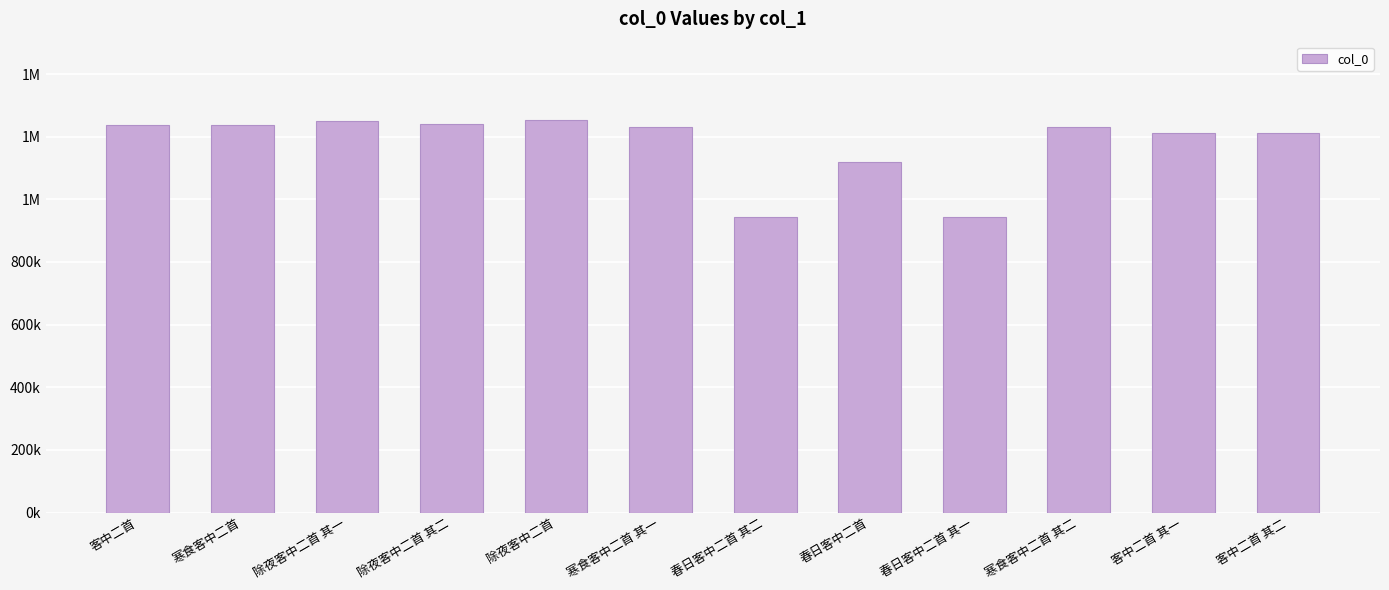

What is the maximum value shown in the chart?

1252742